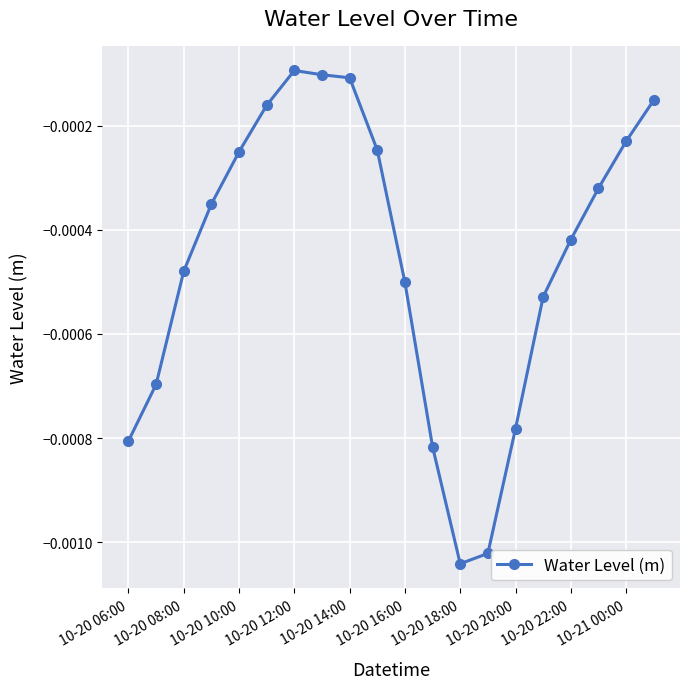

True or false: there are more than 0 points higher than both neighbors.

True